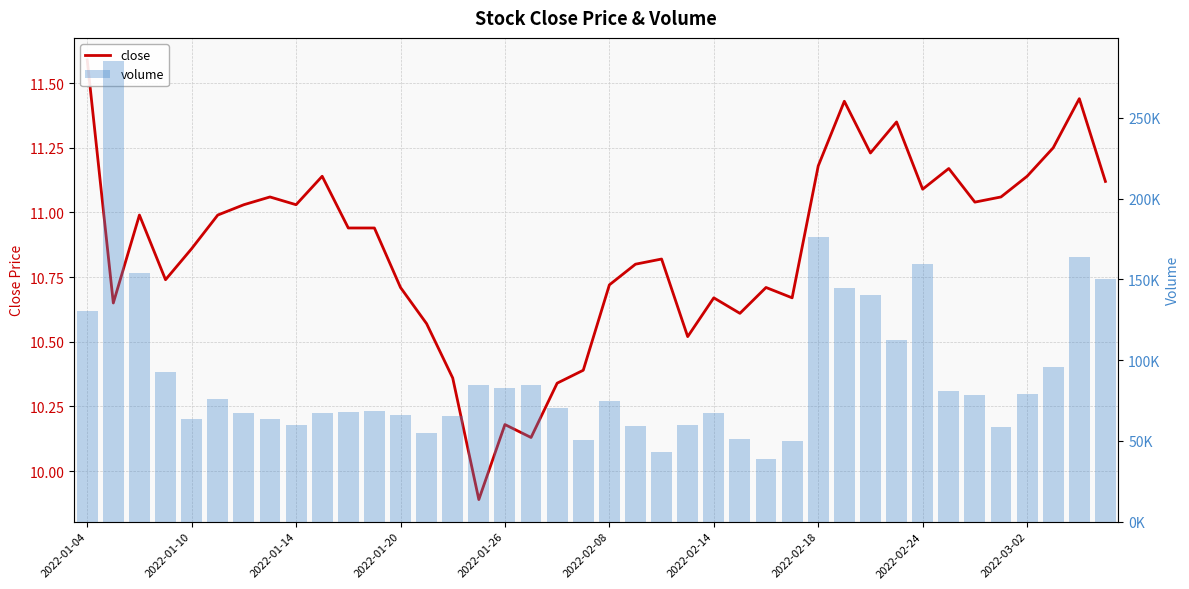

Rank the series at 30 from highest to lowest value.

volume, close